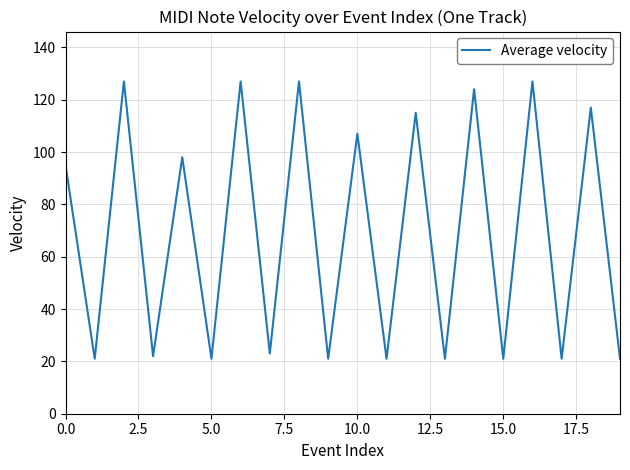

What is the maximum value shown in the chart?

127